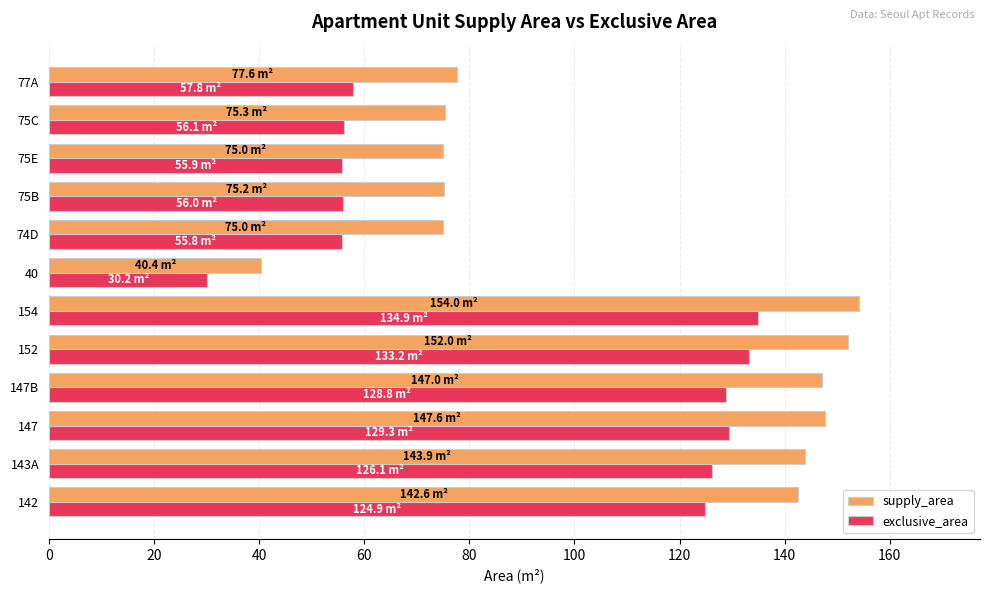

Rank the series at 147B from highest to lowest value.

supply_area, exclusive_area